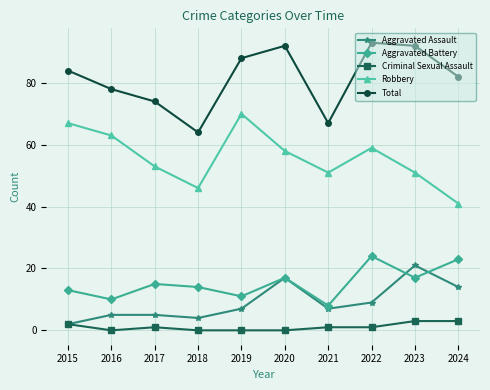

At how many categories does at least one series exceed 56?

10